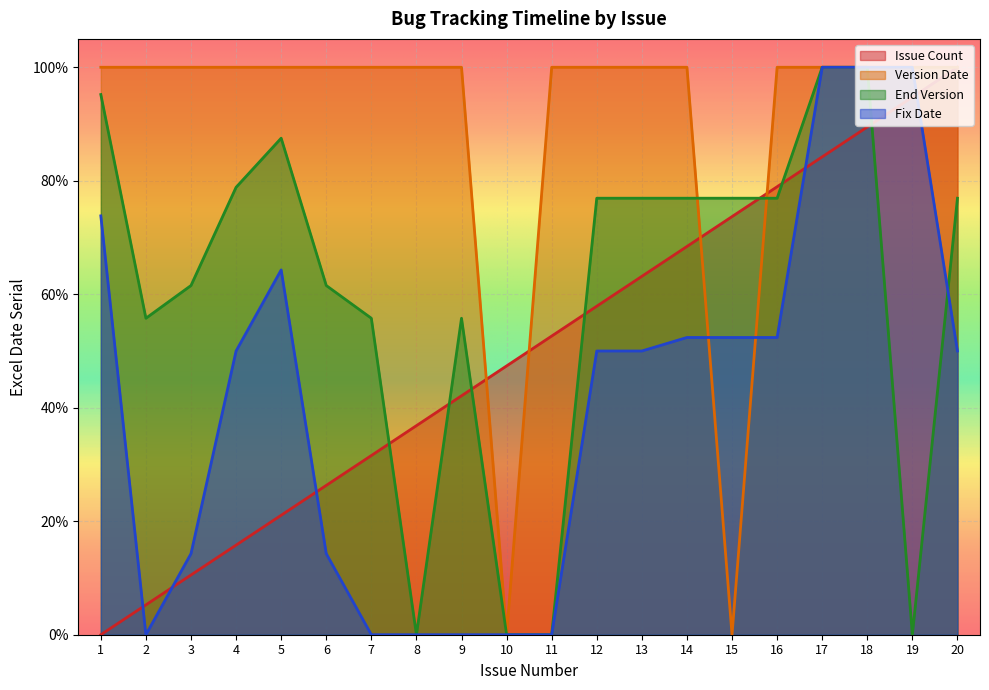

Where does the Issue Count series first go above 52?

11